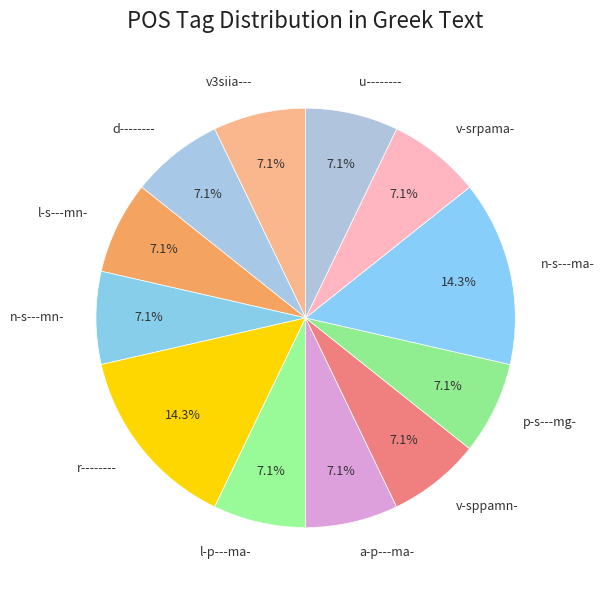

What percentage do d-------- and u-------- together represent?

14.3%